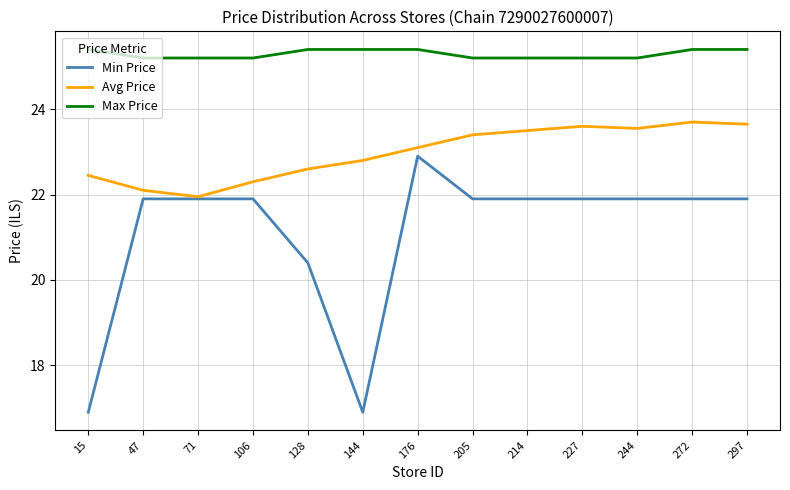

What is the minimum value shown in the chart?

16.9